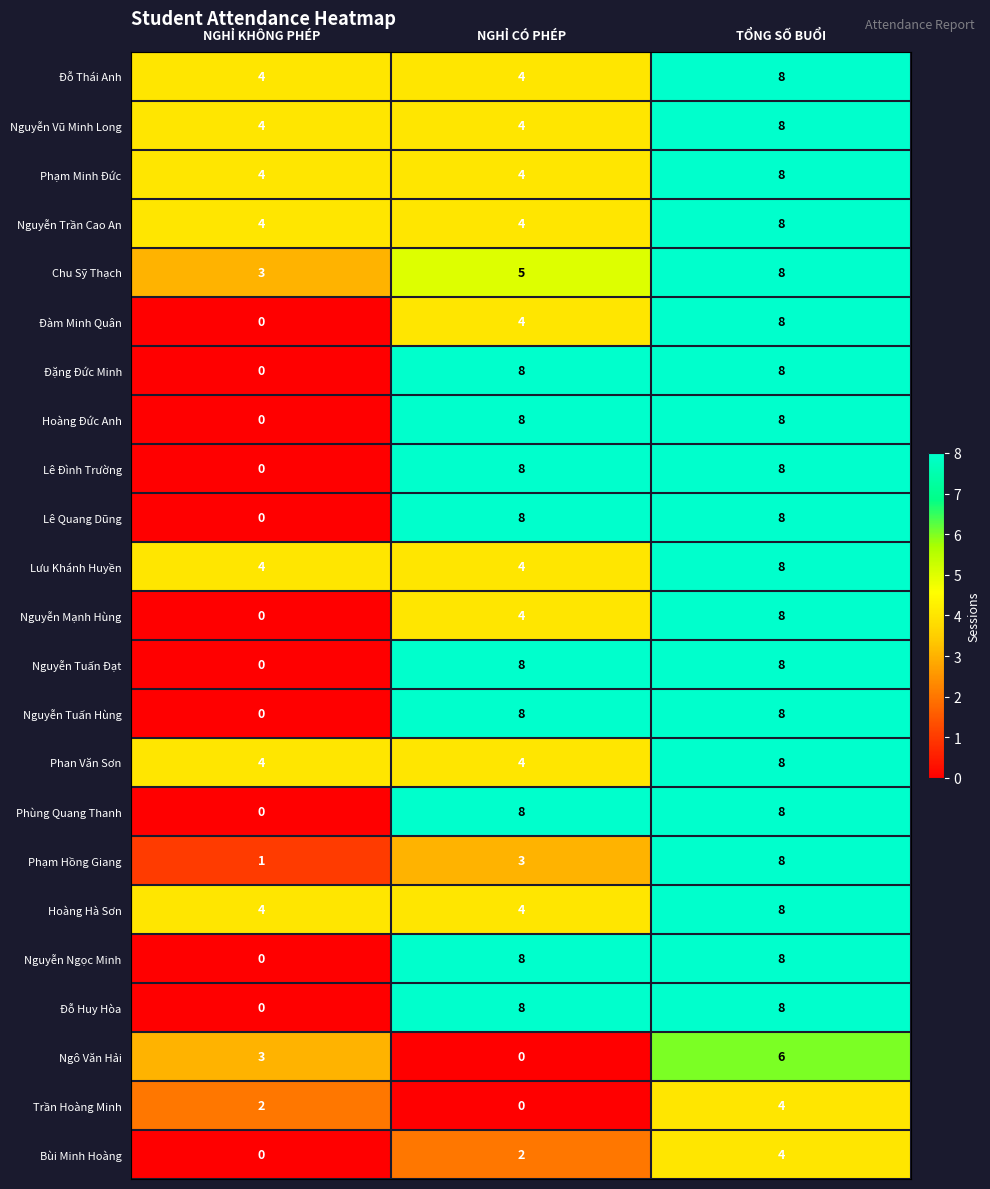

What is the greatest value displayed?

8